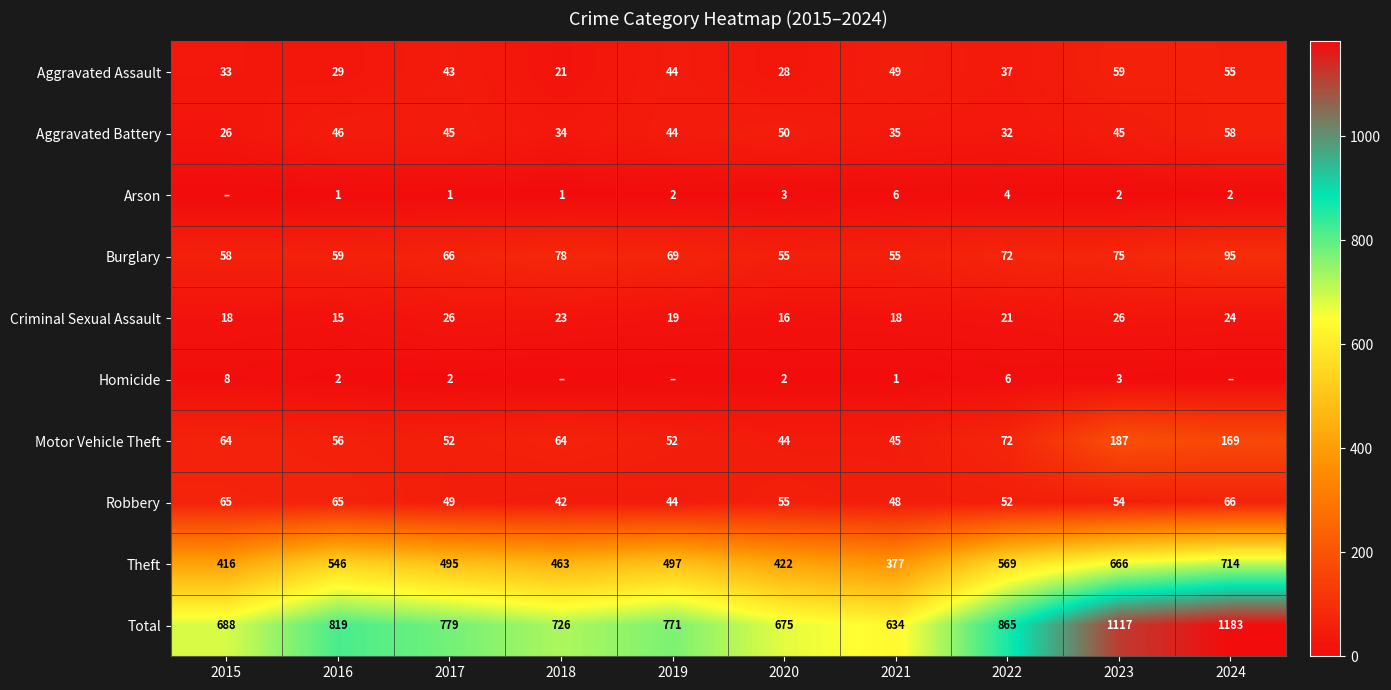

Is the value of Robbery at 2021 greater than the value of Aggravated Assault at 2023?

No